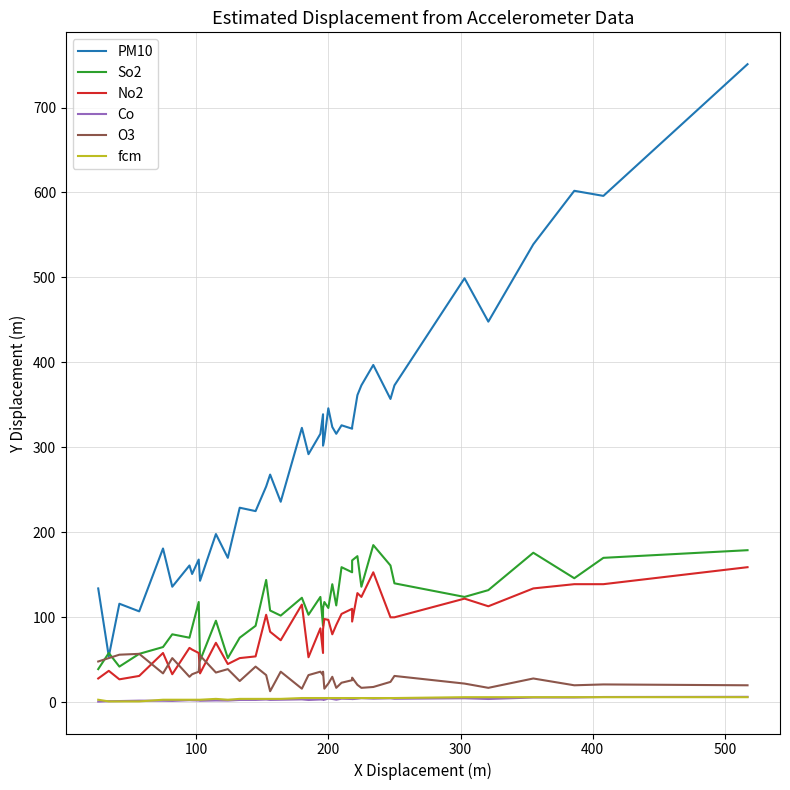

Reading left to right, what are all the values shown in this chart?

PM10: 134.0	54.0	116.0	107.0	181.0	136.0	161.0	151.0	168.0	143.0	198.0	170.0	229.0	225.0	254.0	268.0	236.0	323.0	292.0	316.0	339.0	302.0	310.0	346.0	324.0	316.0	326.0	322.0	324.0	361.5	373.0	397.0	357.0	373.0	499.0	448.0	539.0	602.0	596.0	751.0
So2: 39.0	58.0	42.0	57.0	65.0	80.0	76.0	88.0	118.0	49.0	96.0	52.0	76.0	90.0	144.0	108.0	102.0	123.0	103.0	124.0	90.0	111.0	118.0	111.0	139.0	114.0	159.0	153.0	167.0	172.0	136.0	185.0	161.0	140.0	124.0	132.0	176.0	146.0	170.0	179.0
No2: 28.0	37.0	27.0	31.0	58.0	33.0	64.0	62.0	58.0	34.0	70.0	45.0	52.0	54.0	103.0	83.0	73.0	115.0	53.0	87.0	58.0	86.0	98.0	97.0	80.0	91.0	104.0	110.0	95.0	128.5	124.0	153.0	100.0	100.0	122.0	113.0	134.0	139.0	139.0	159.0
Co: 0.8	1.3	1.4	1.9	1.8	1.6	2.4	2.3	2.1	1.8	2.1	2.0	2.8	2.8	3.3	2.8	3.0	3.4	2.7	3.3	3.1	3.3	3.0	4.4	3.9	3.0	4.2	3.9	3.7	4.2	4.8	4.2	4.7	4.1	4.7	3.9	5.6	5.7	6.2	6.4
O3: 48.0	52.0	56.0	57.0	34.0	52.0	30.0	33.0	36.0	55.0	35.0	39.0	25.0	42.0	32.0	13.0	36.0	16.0	32.0	36.0	32.0	36.0	16.0	22.0	30.0	17.0	23.0	26.0	29.0	20.5	17.0	18.0	24.0	31.0	22.0	17.0	28.0	20.0	21.0	20.0
fcm: 3.0	1.0	1.0	1.0	3.0	3.0	3.0	3.0	3.0	3.0	4.0	3.0	4.0	4.0	4.0	4.0	4.0	5.0	5.0	5.0	5.0	5.0	5.0	5.0	5.0	5.0	5.0	5.0	5.0	5.0	5.0	5.0	5.0	5.0	6.0	6.0	6.0	6.0	6.0	6.0